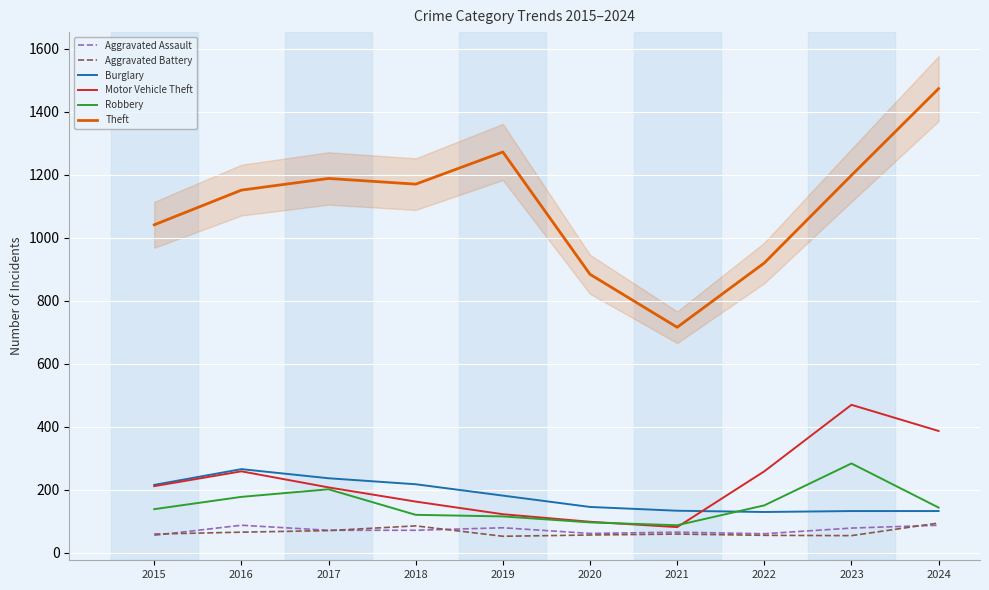

True or false: Aggravated Assault has a value of 72 at 2018.

True